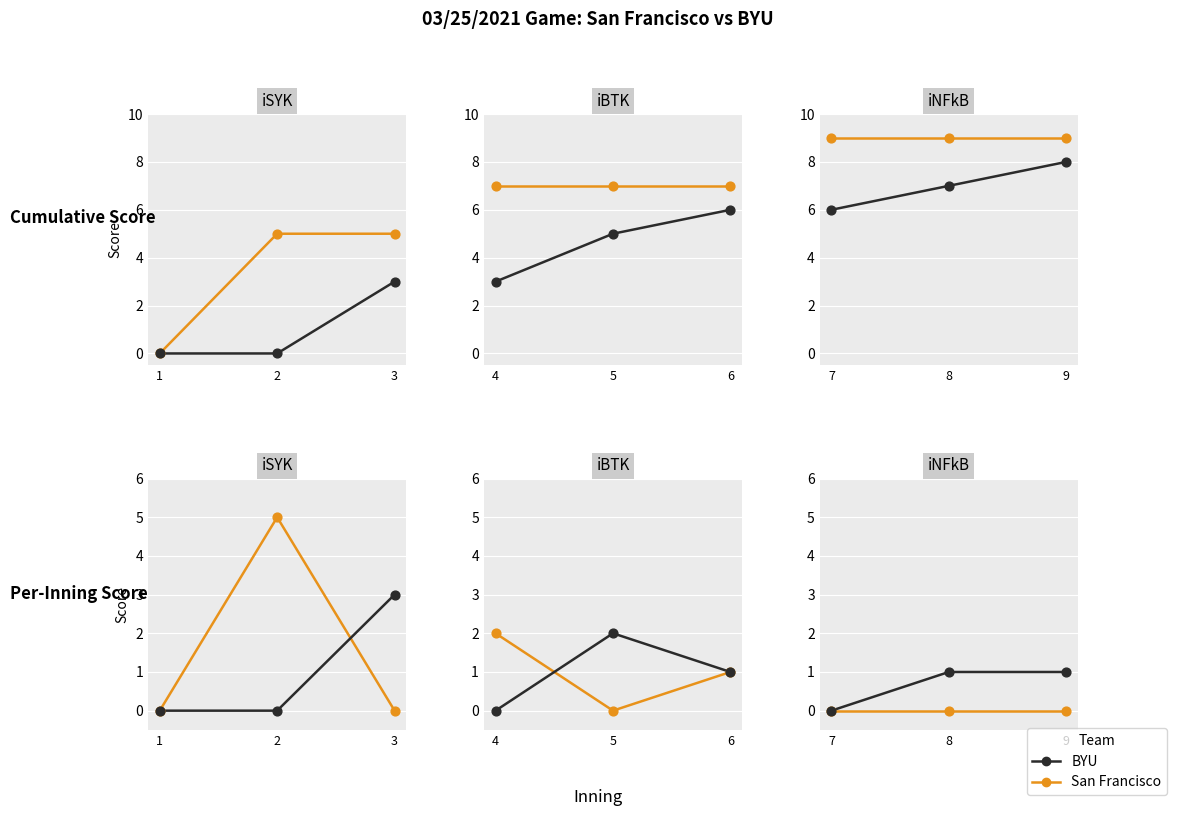

At which category is the sum across all series the highest?

8